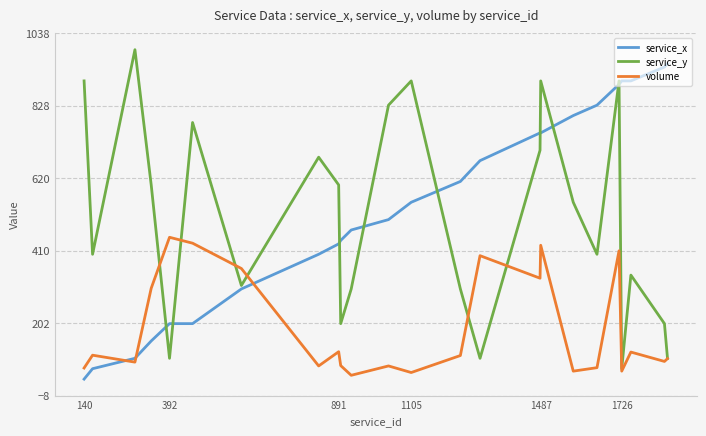

What are all the series names shown in the legend?

service_x, service_y, volume